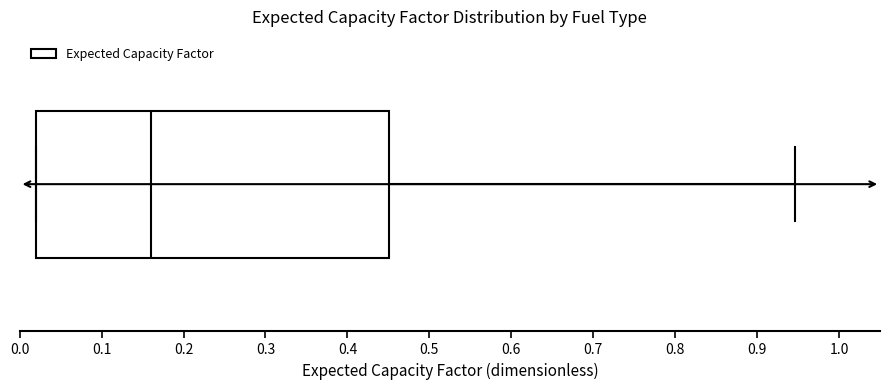

Where is the right edge of the box on the x-axis? The values are not printed on the chart, so give them approximately, as read against the axis.

0.45